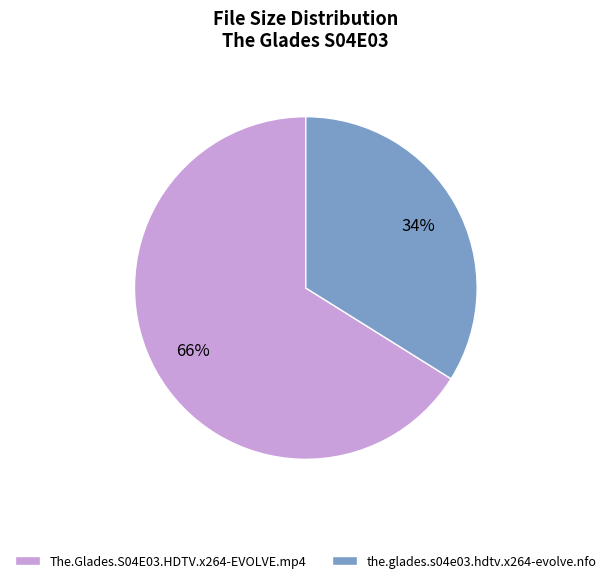

Between the.glades.s04e03.hdtv.x264-evolve.nfo and The.Glades.S04E03.HDTV.x264-EVOLVE.mp4, which is larger?

The.Glades.S04E03.HDTV.x264-EVOLVE.mp4